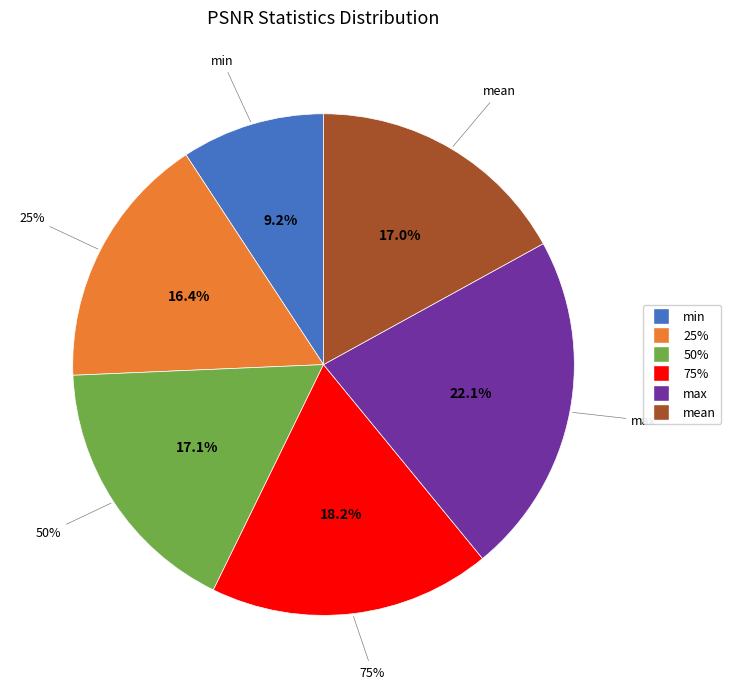

Is the sum of max and 50% greater than half?

No